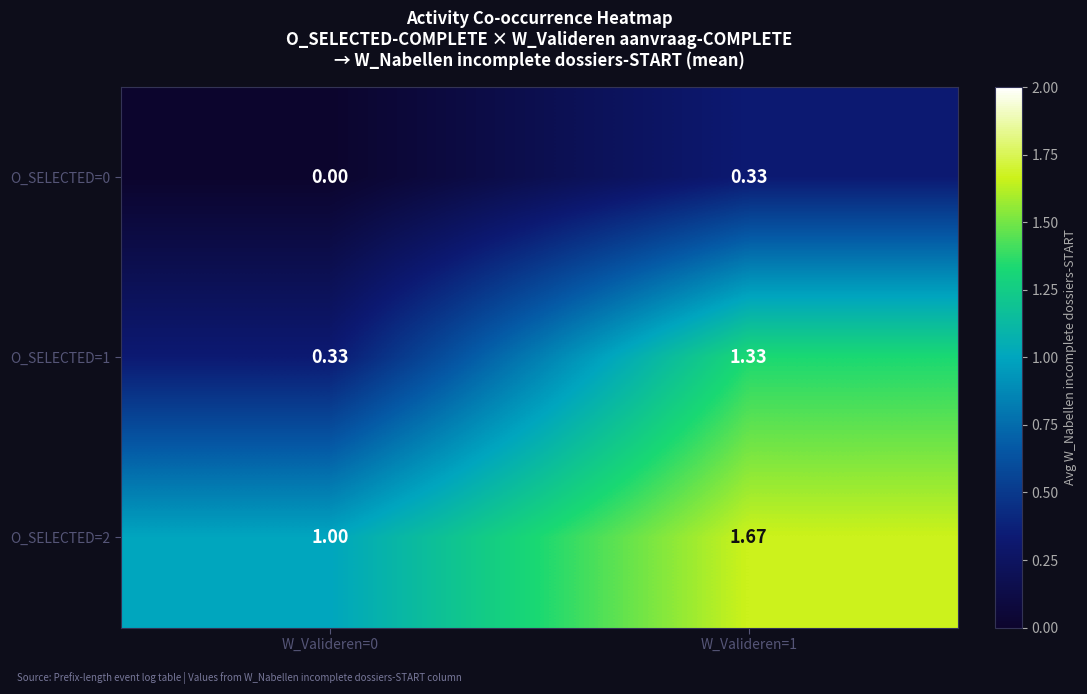

Is the value of O_SELECTED=2 at W_Valideren=0 greater than the value of O_SELECTED=0 at W_Valideren=0?

Yes